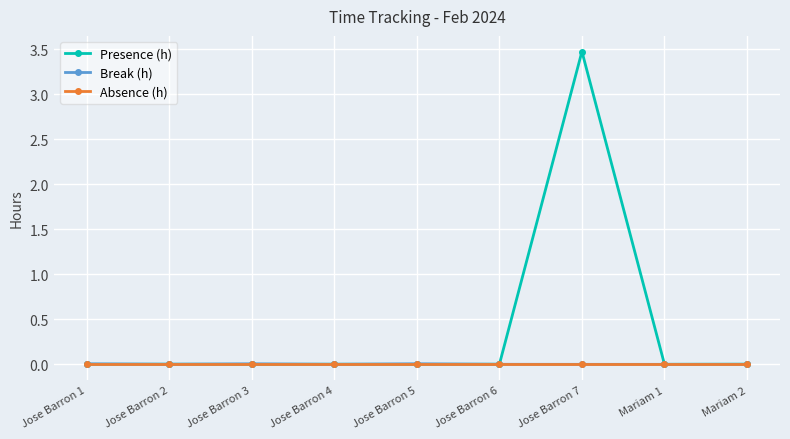

What is the difference between the maximum and minimum values in the Presence (h) series?

3.5